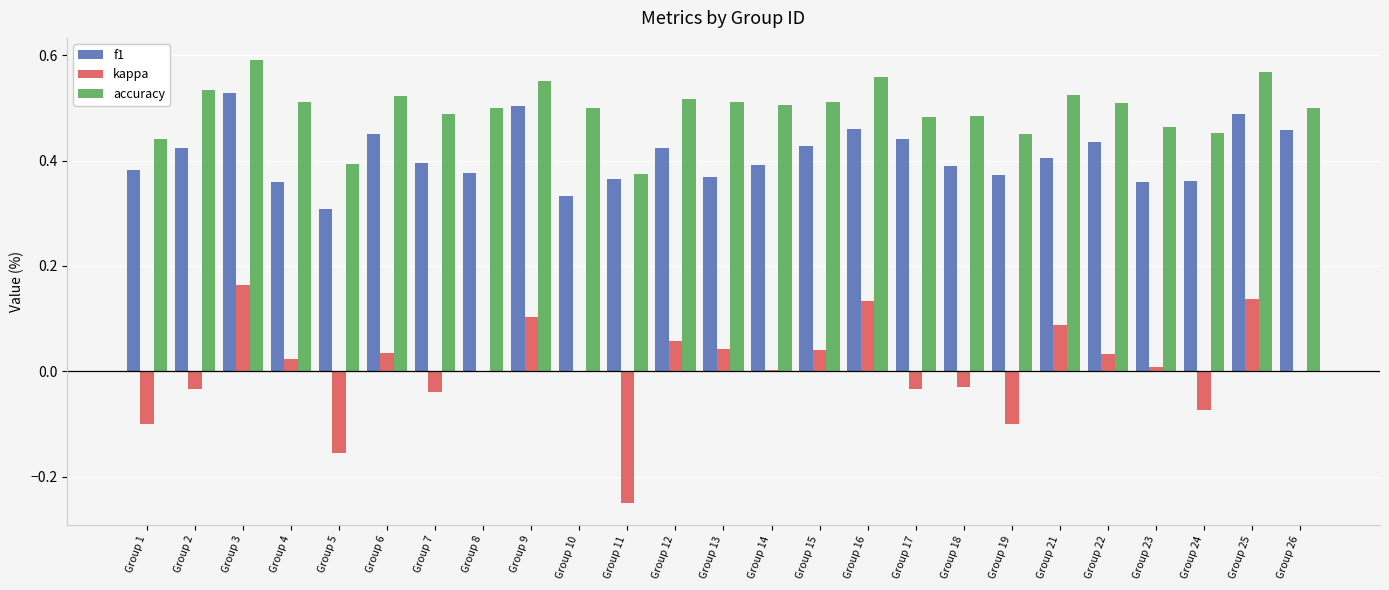

Which category has the highest value in the f1 series?

Group 3